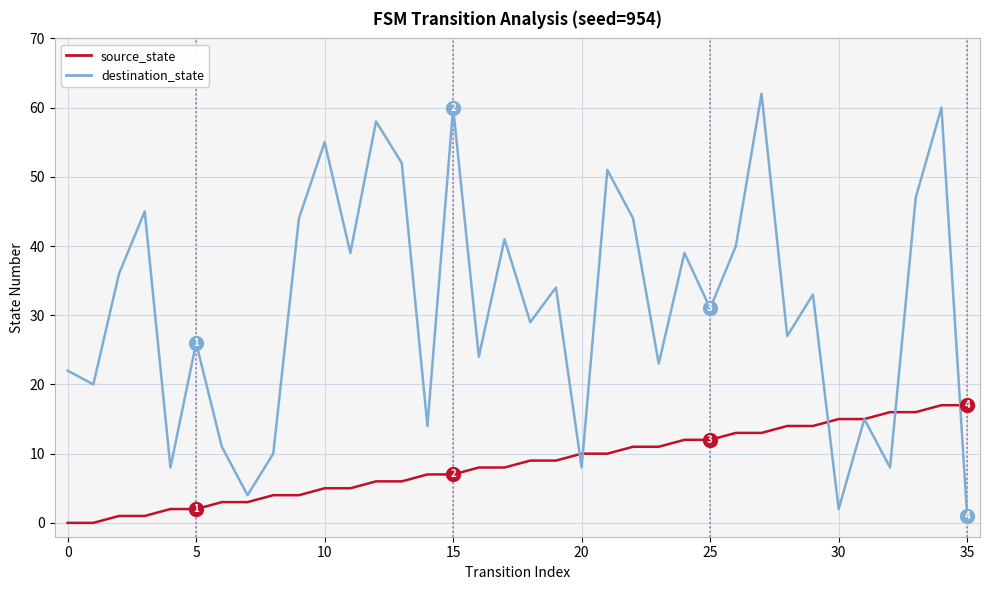

What is the maximum value for destination_state?

62